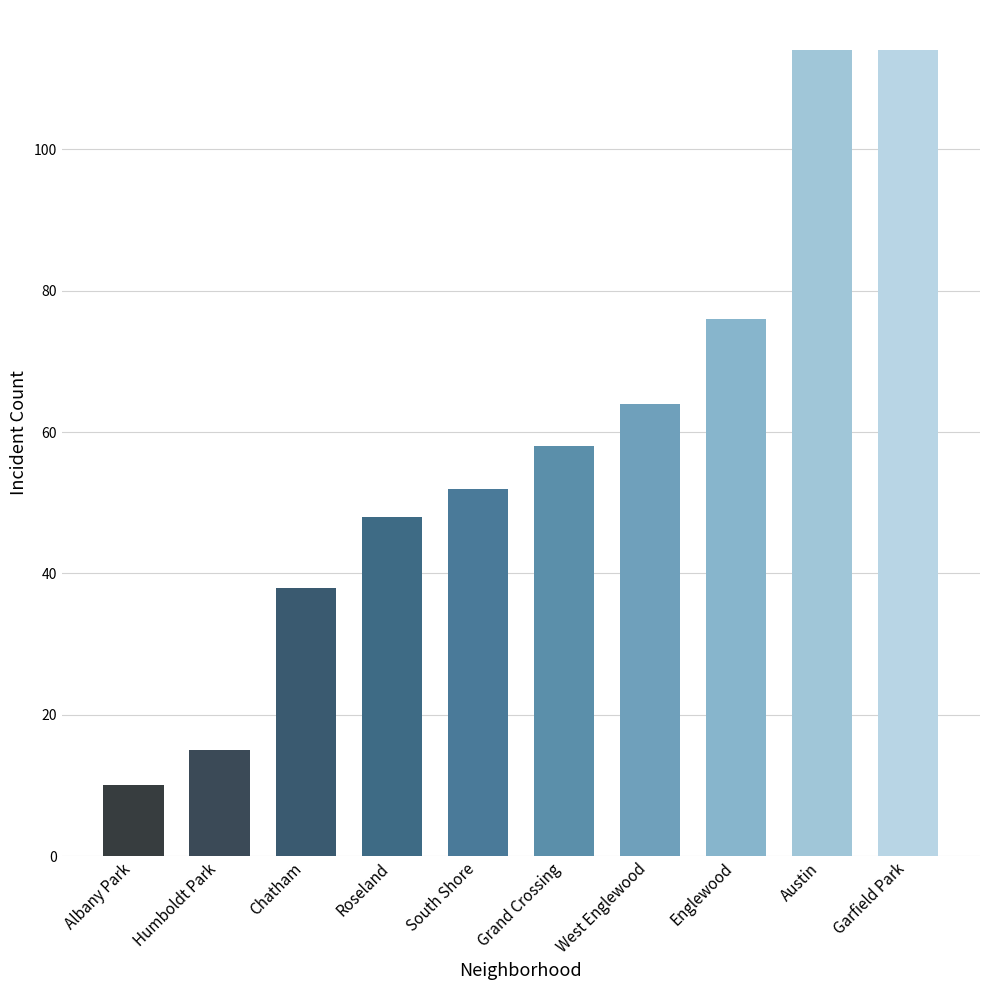

Reading left to right, extract all data points from this chart.

10	15	38	48	52	58	64	76	114	114